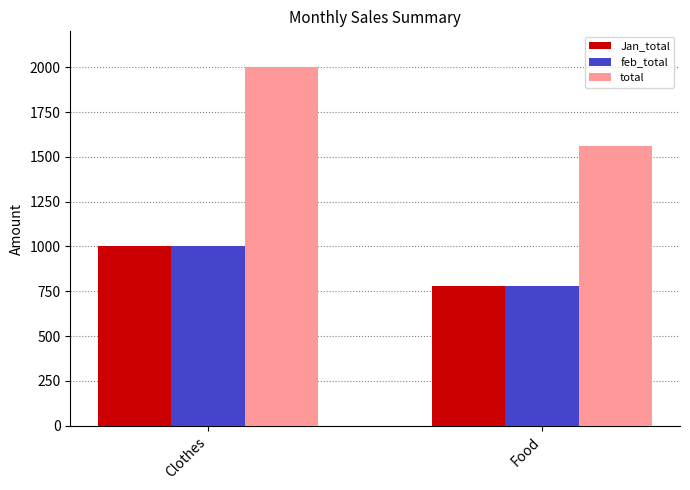

At which label does Jan_total reach its minimum?

Food